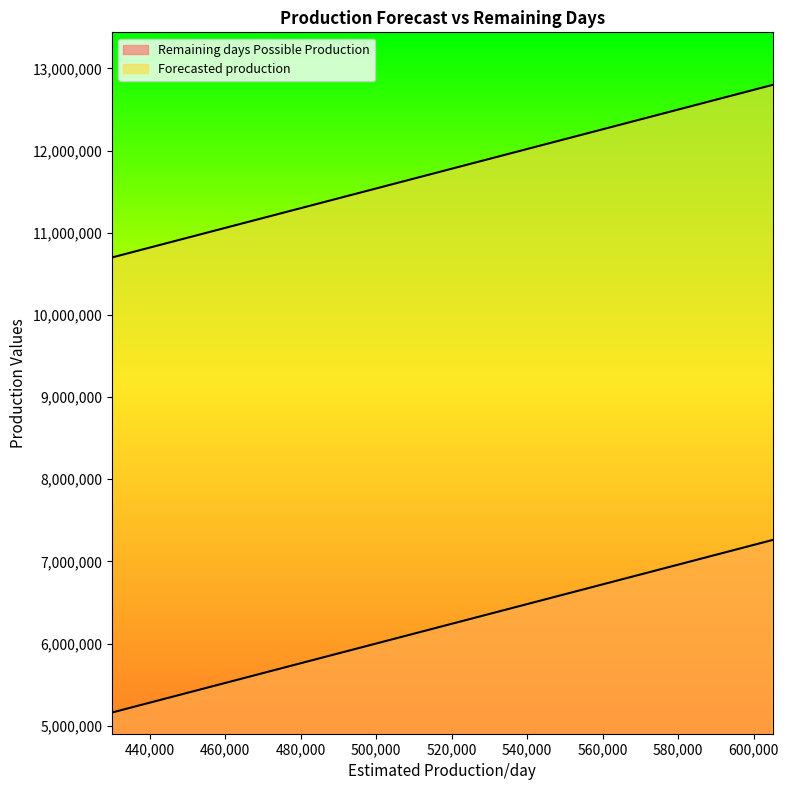

Reading left to right, extract all data points from this chart.

Remaining days Possible Production: 5160000	5580000	6000000	6420000	6840000	7260000
Forecasted production: 10698848	11118848	11538848	11958848	12378848	12798848